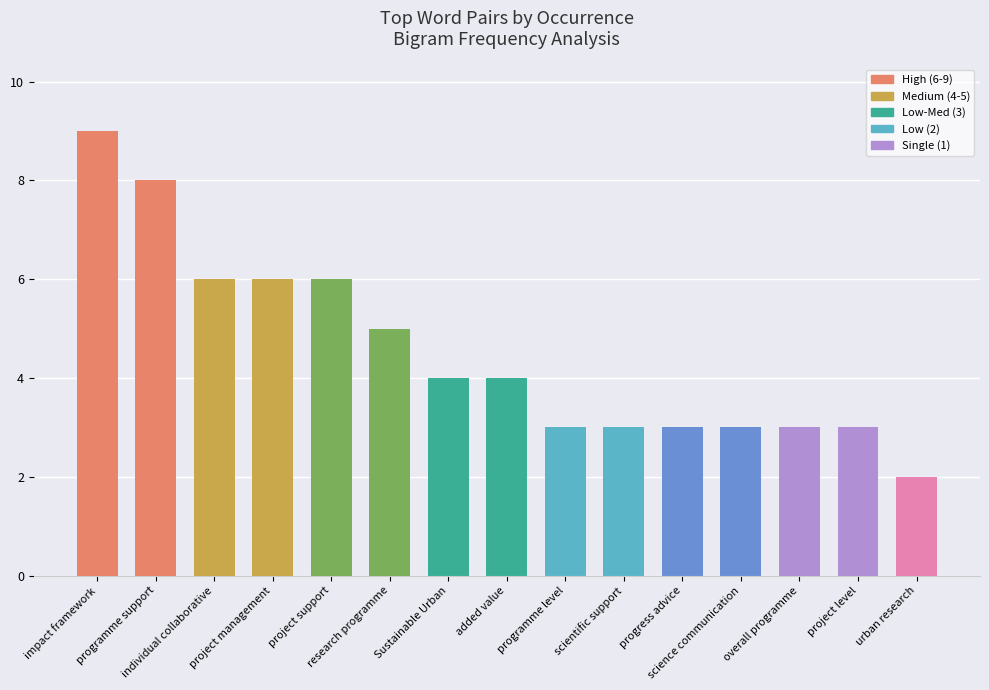

What is the greatest value displayed?

9